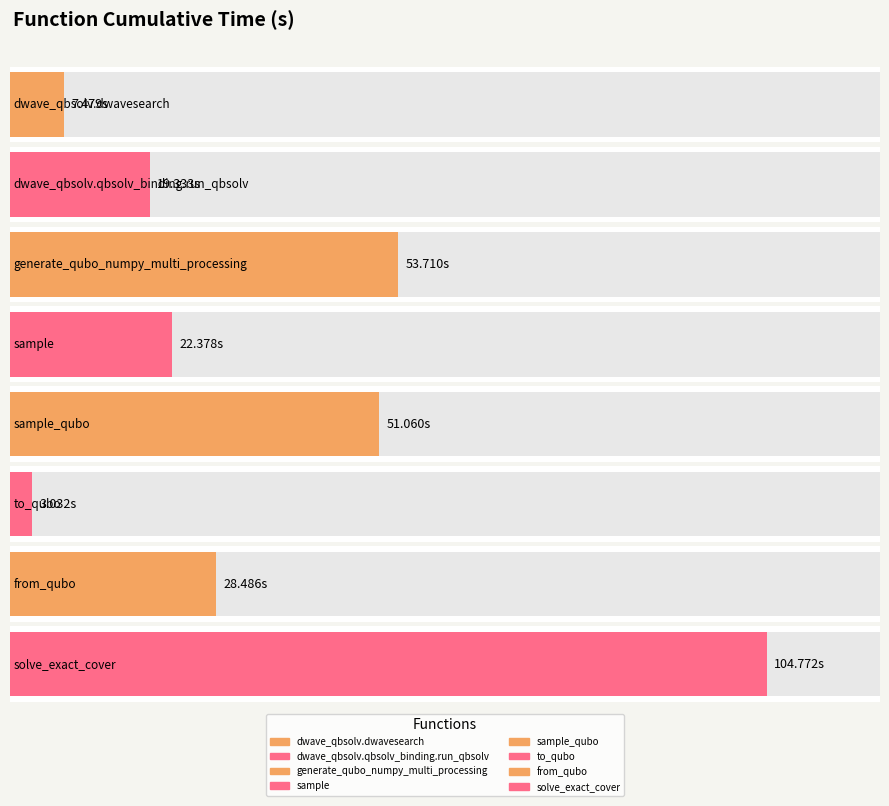

Rank the categories by value from lowest to highest.

to_qubo, dwave_qbsolv.dwavesearch, dwave_qbsolv.qbsolv_binding.run_qbsolv, sample, from_qubo, sample_qubo, generate_qubo_numpy_multi_processing, solve_exact_cover